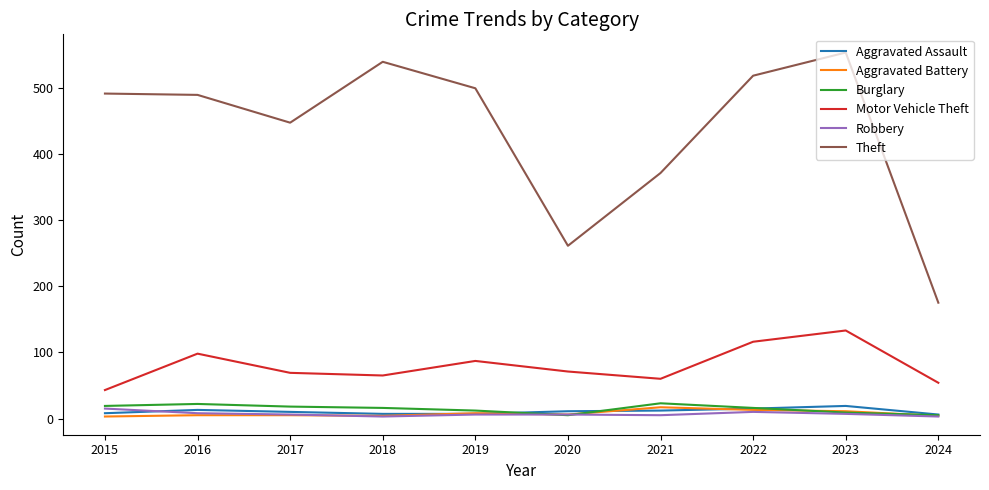

What is the maximum value for Burglary?

23